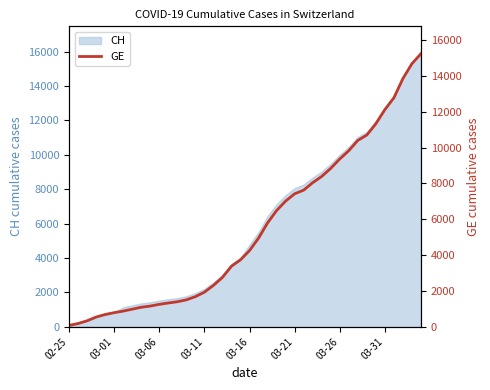

Count the number of values greater than 4248.

19